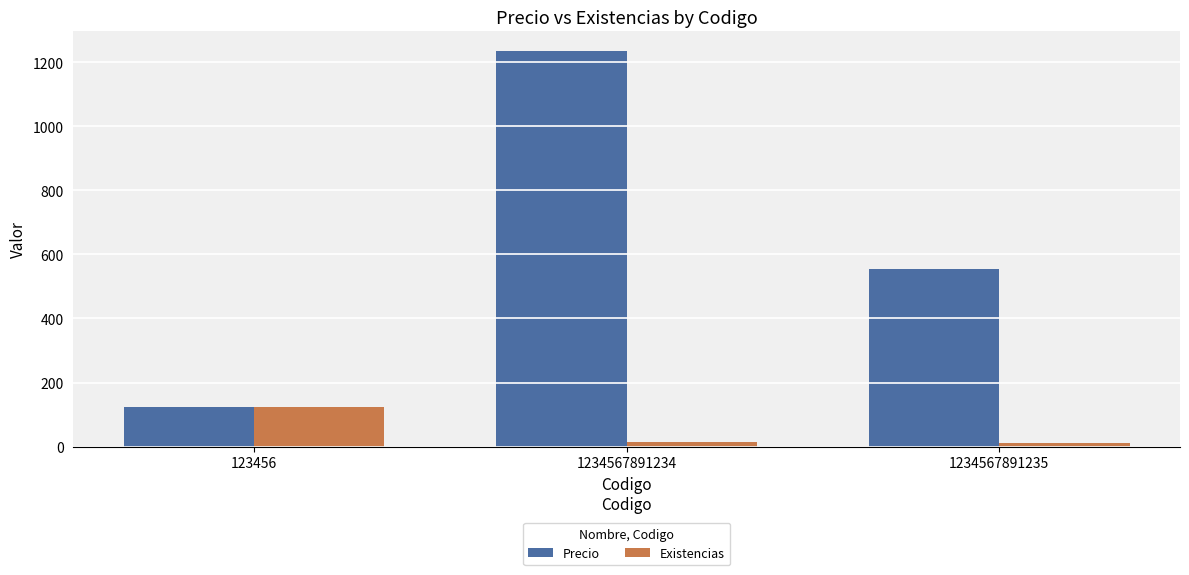

Where is Precio nearest to the value 678?

1234567891235